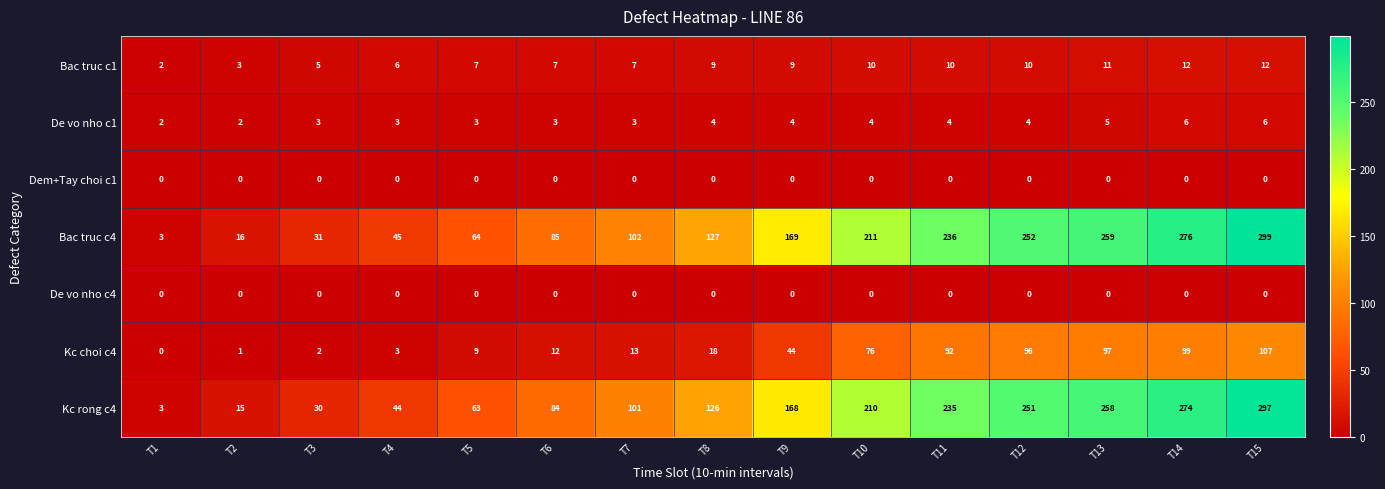

The value of Bac truc c1 at T10 is 10. True or false?

True